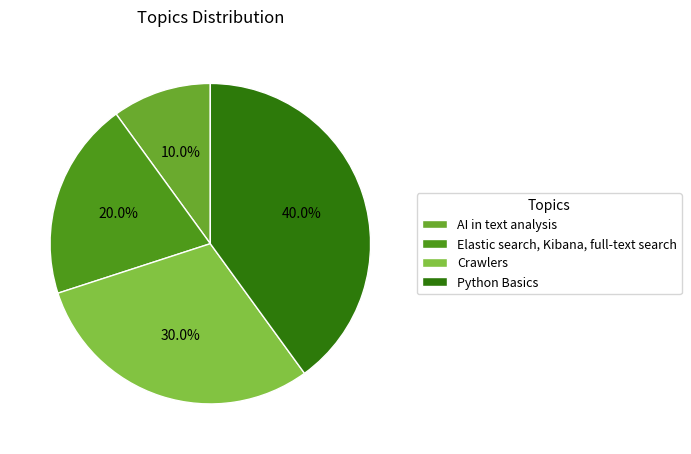

Rank the categories by value from lowest to highest.

AI in text analysis, Elastic search, Kibana, full-text search, Crawlers, Python Basics